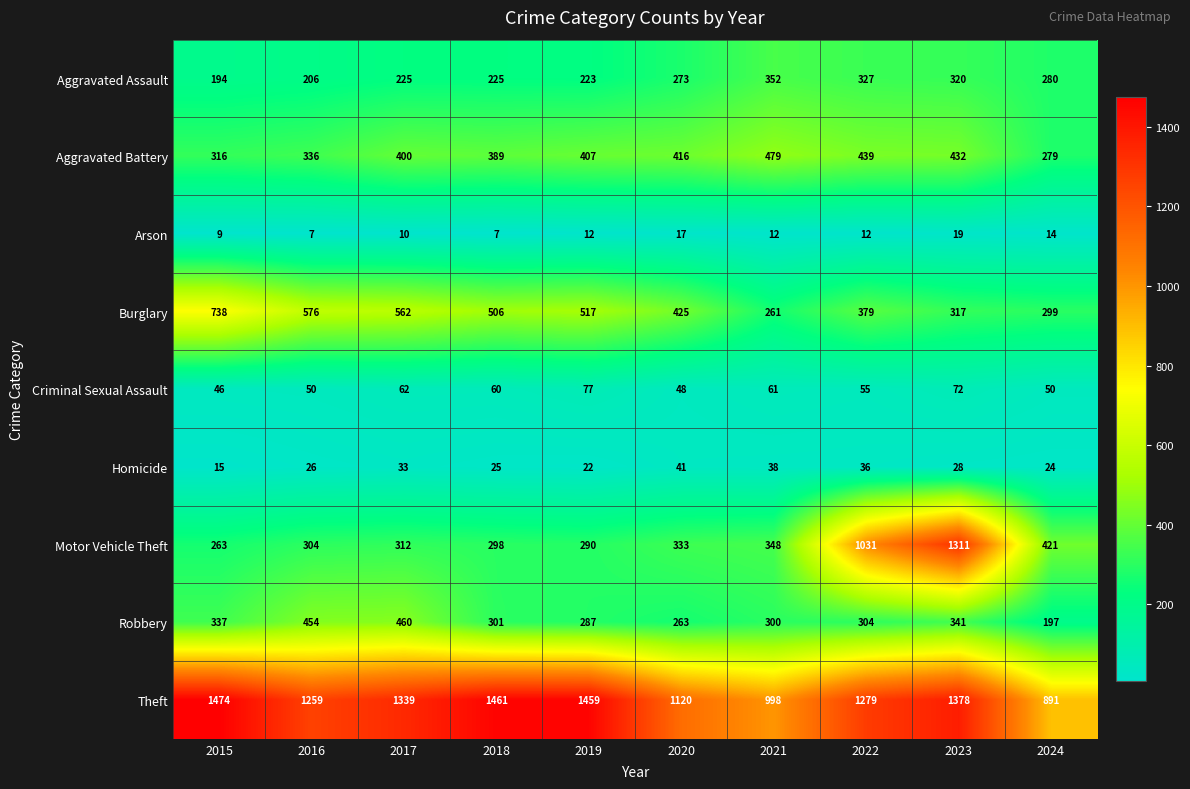

What is the total value across all series at 2021?

2849